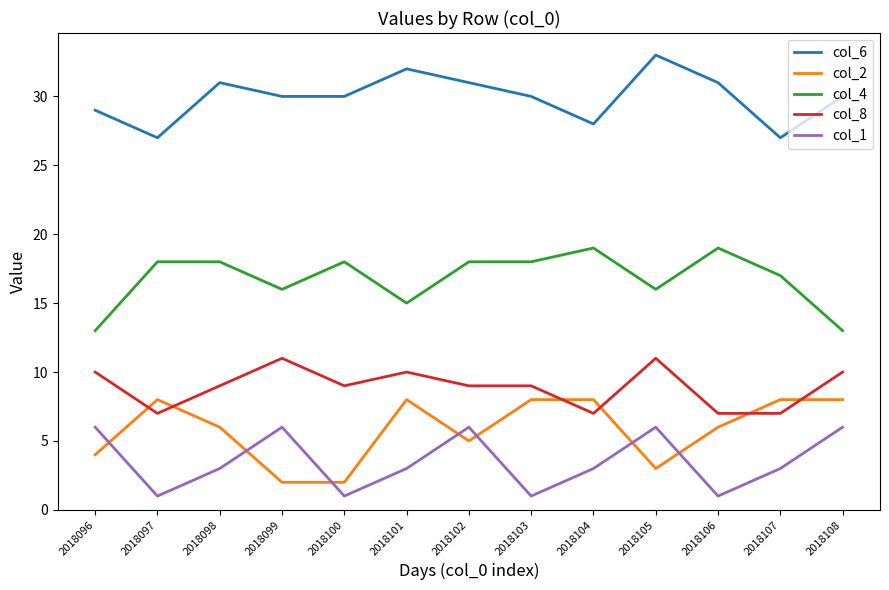

What are all the series names shown in the legend?

col_6, col_2, col_4, col_8, col_1